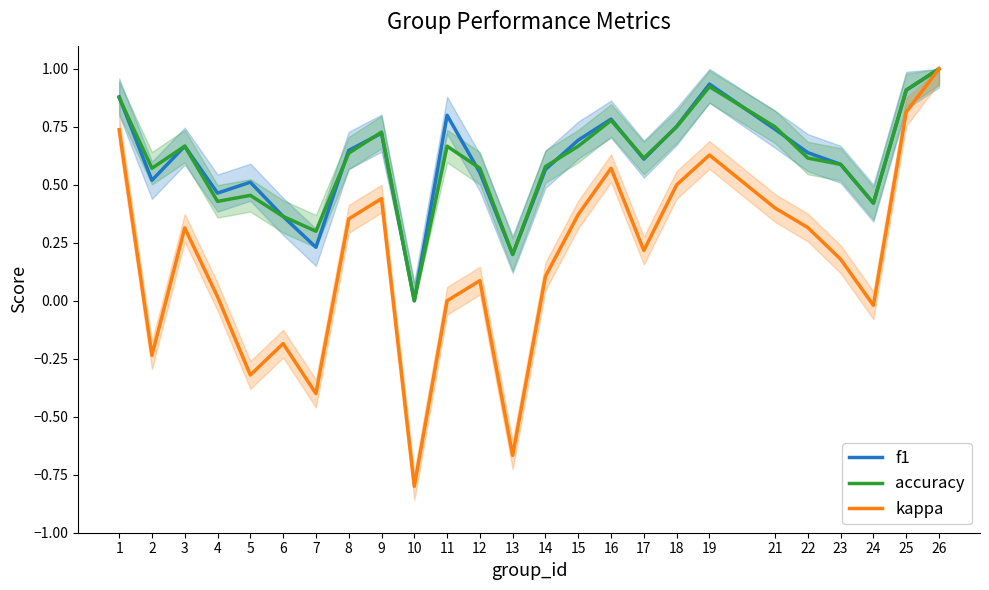

Between 22 and 9, which is larger?

9